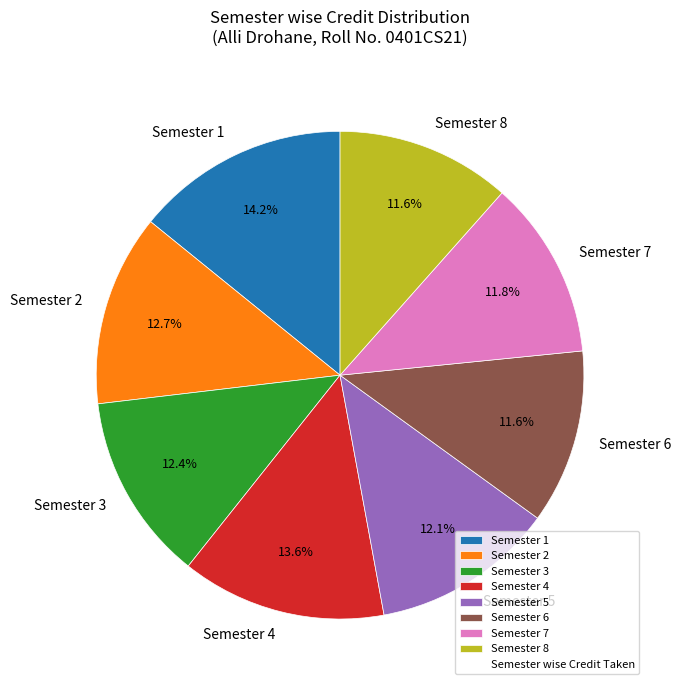

Is it true that Semester 2 is 20% of the pie?

False